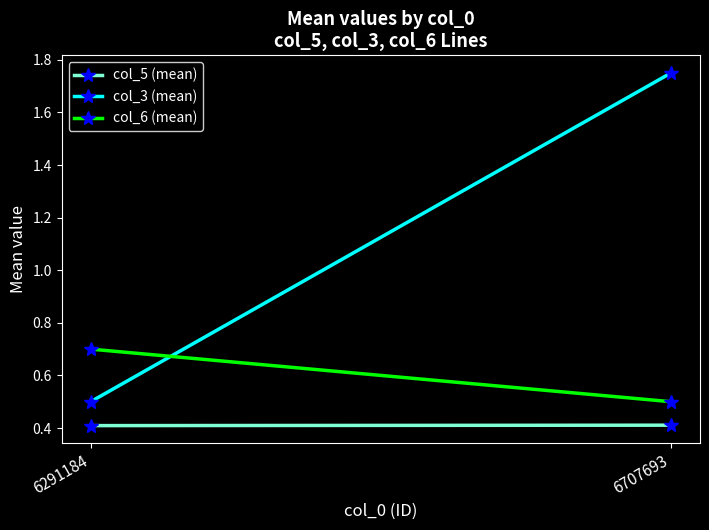

Reading left to right, transcribe all the data shown in this chart.

col_5 (mean): 6291184=0.4	6707693=0.4
col_3 (mean): 6291184=0.5	6707693=1.8
col_6 (mean): 6291184=0.7	6707693=0.5